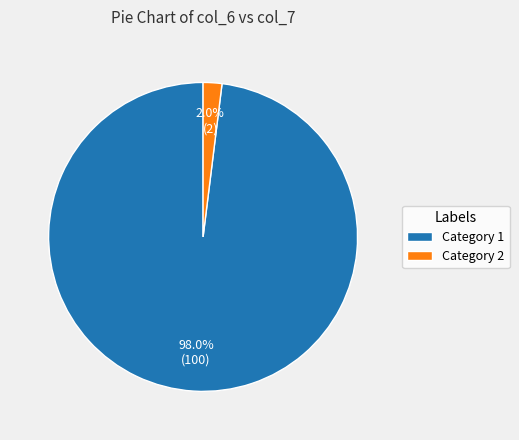

Count the number of slices in the pie.

2